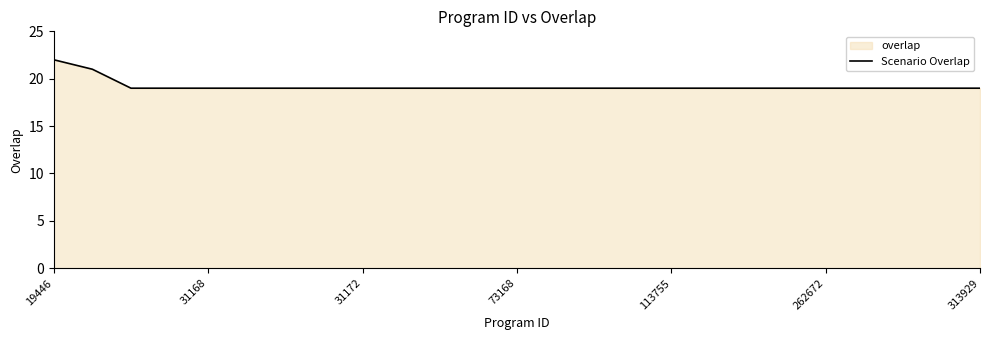

Is it true that the value at 113755 is 31?

False